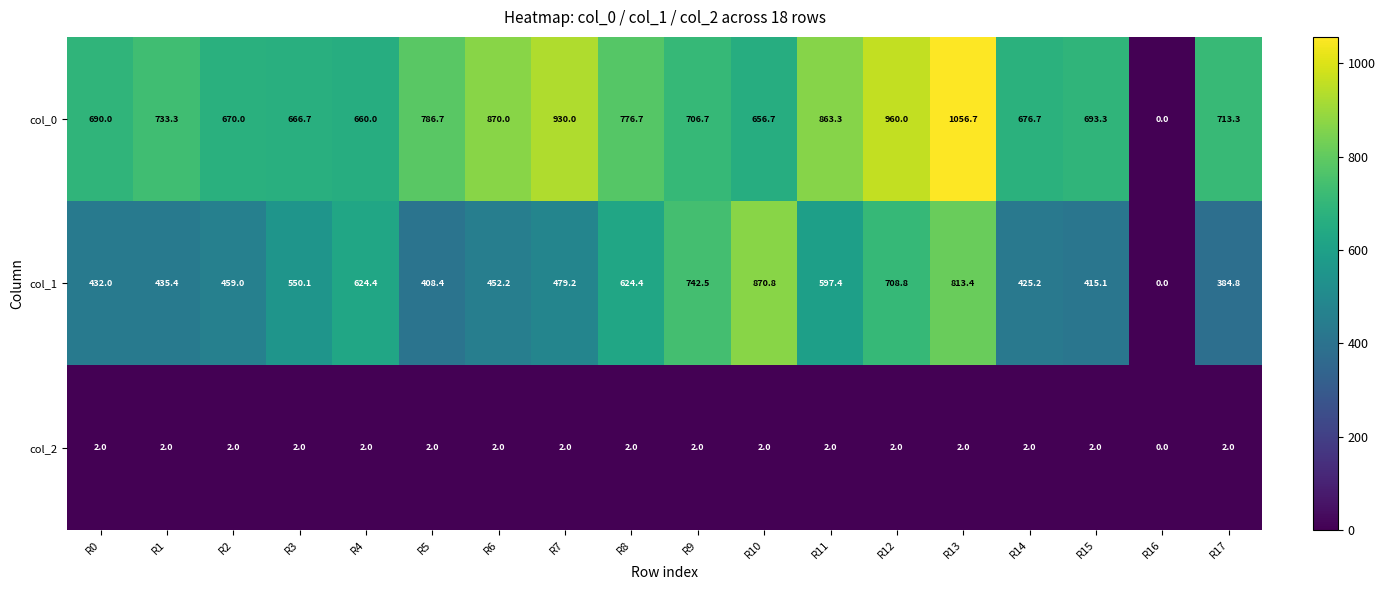

Which series has the widest spread of values?

col_0